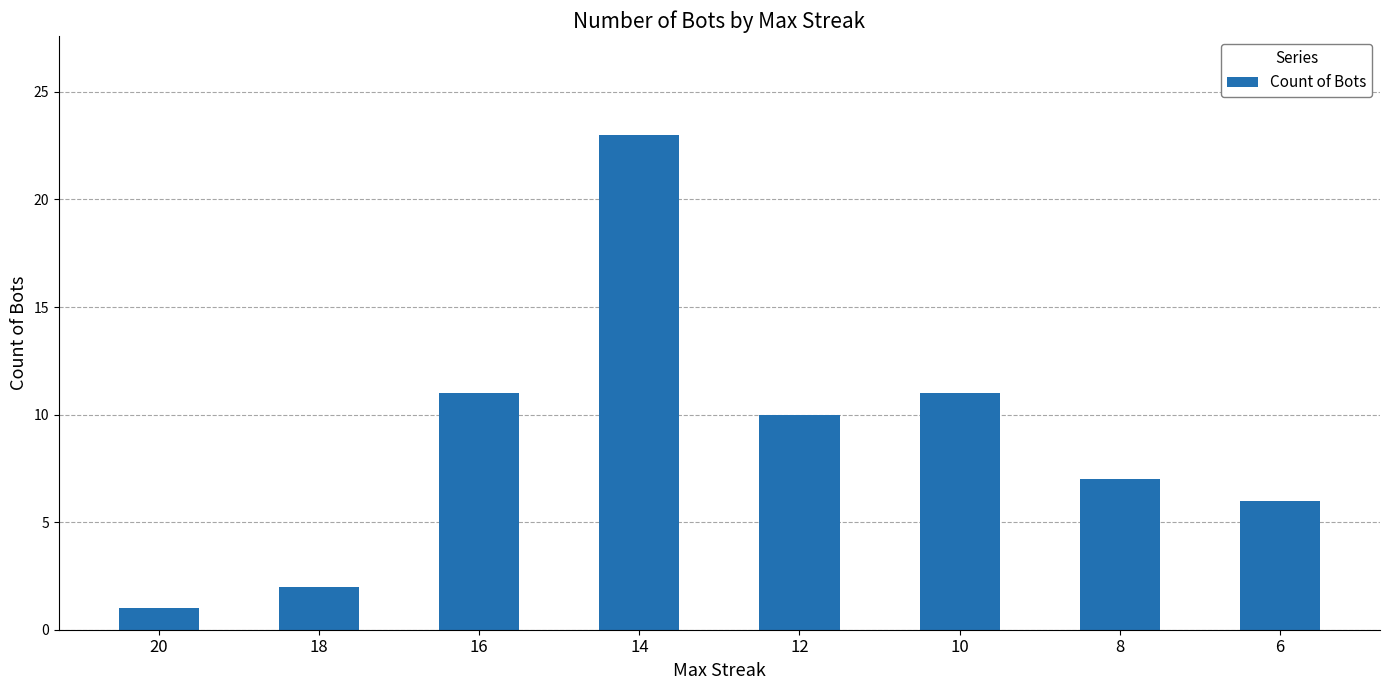

What is the ratio of the value at 14 to the value at 10?

2.1